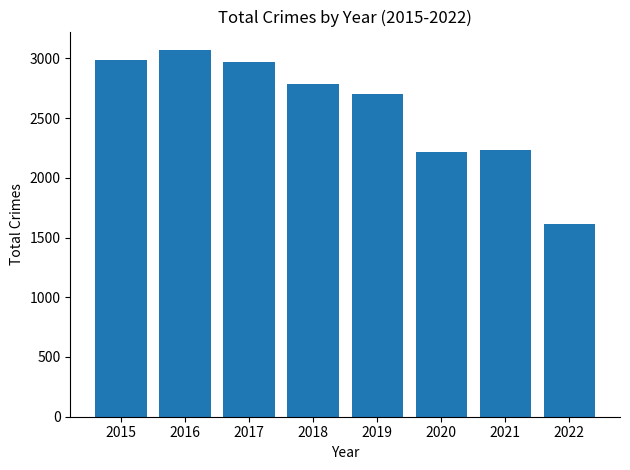

What is the difference between the values at 2017 and 2018?

186